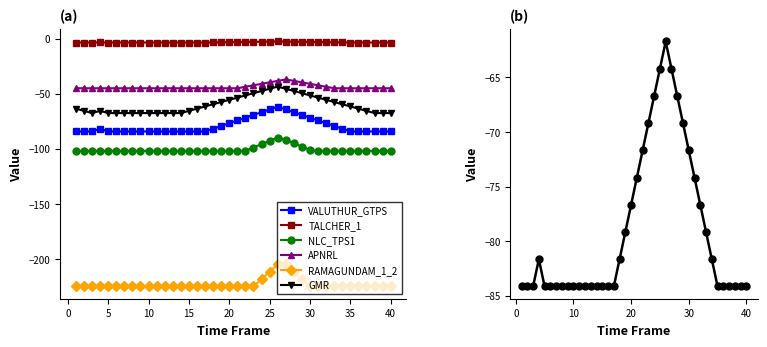

What is the difference between the maximum and minimum values in the APNRL series?

8.0